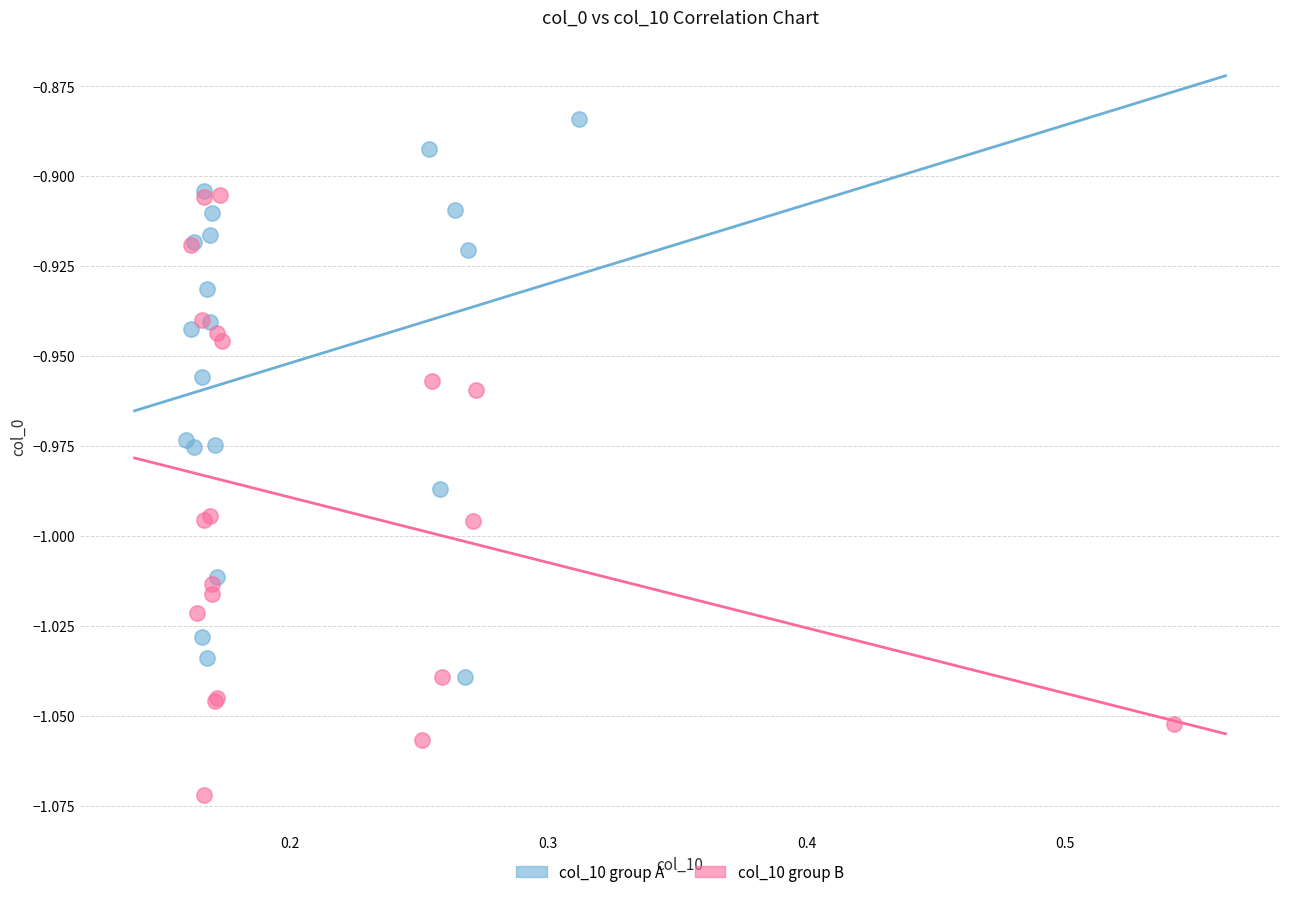

Which series reaches the minimum Y coordinate?

col_10 group B